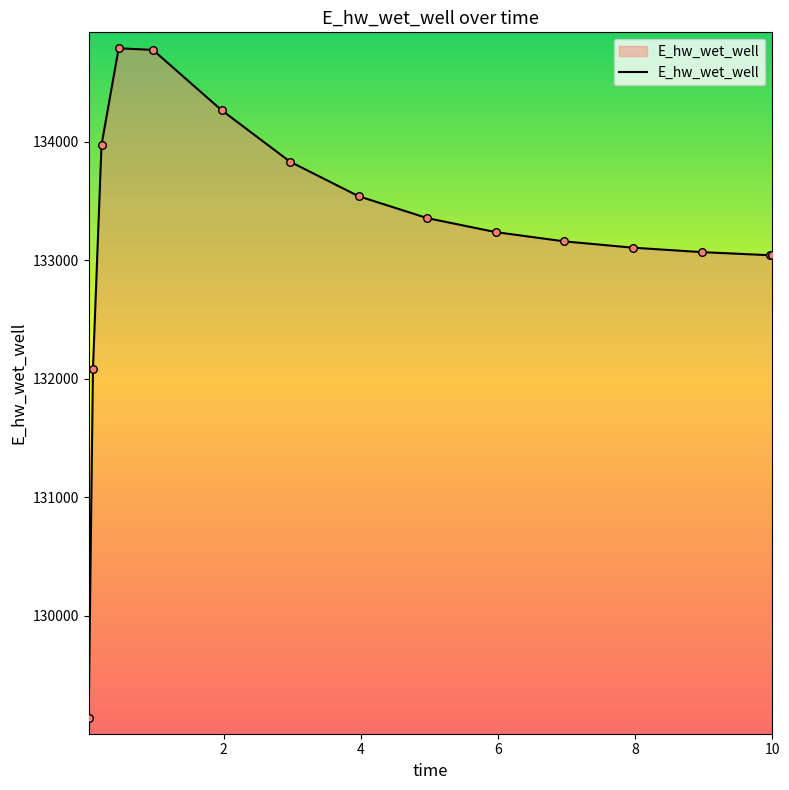

What is the greatest value displayed?

134791.5